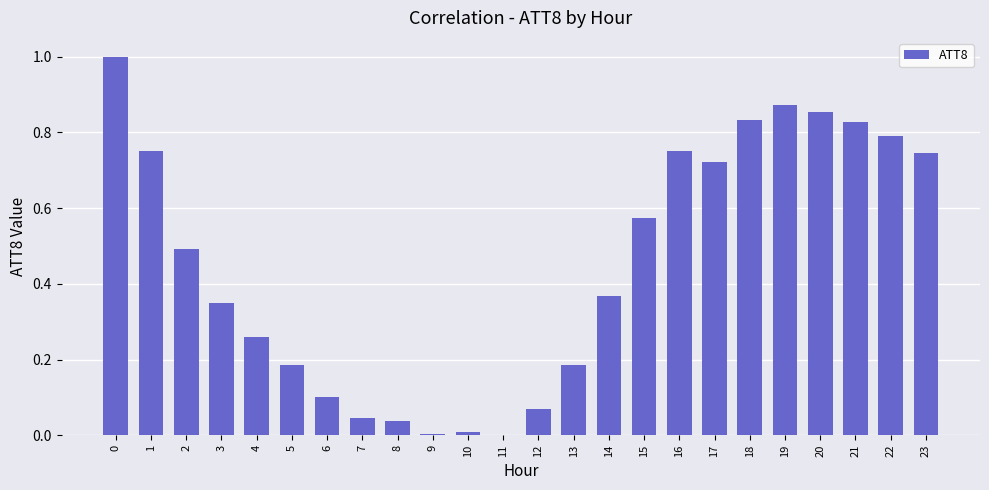

The value at 14 is 0.7. True or false?

False